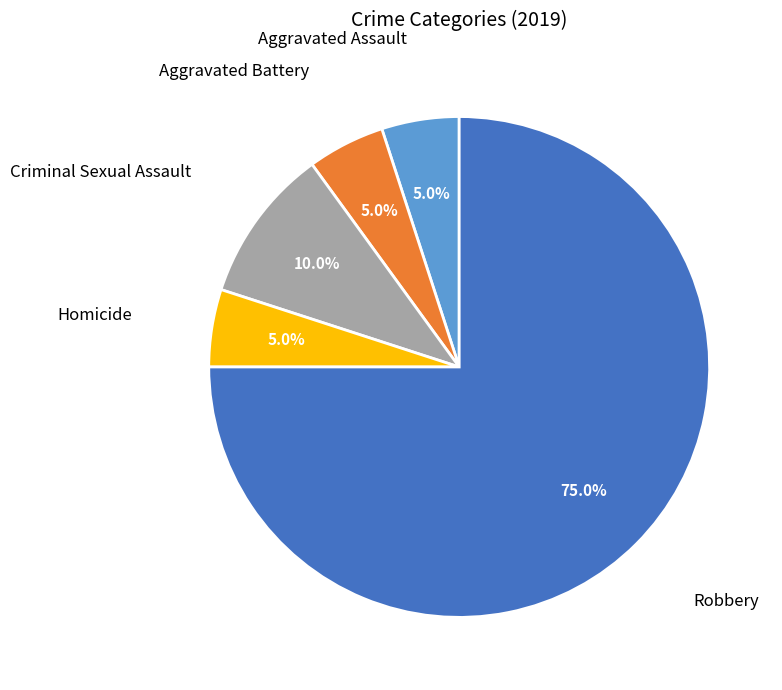

Does any single category account for the majority?

Yes